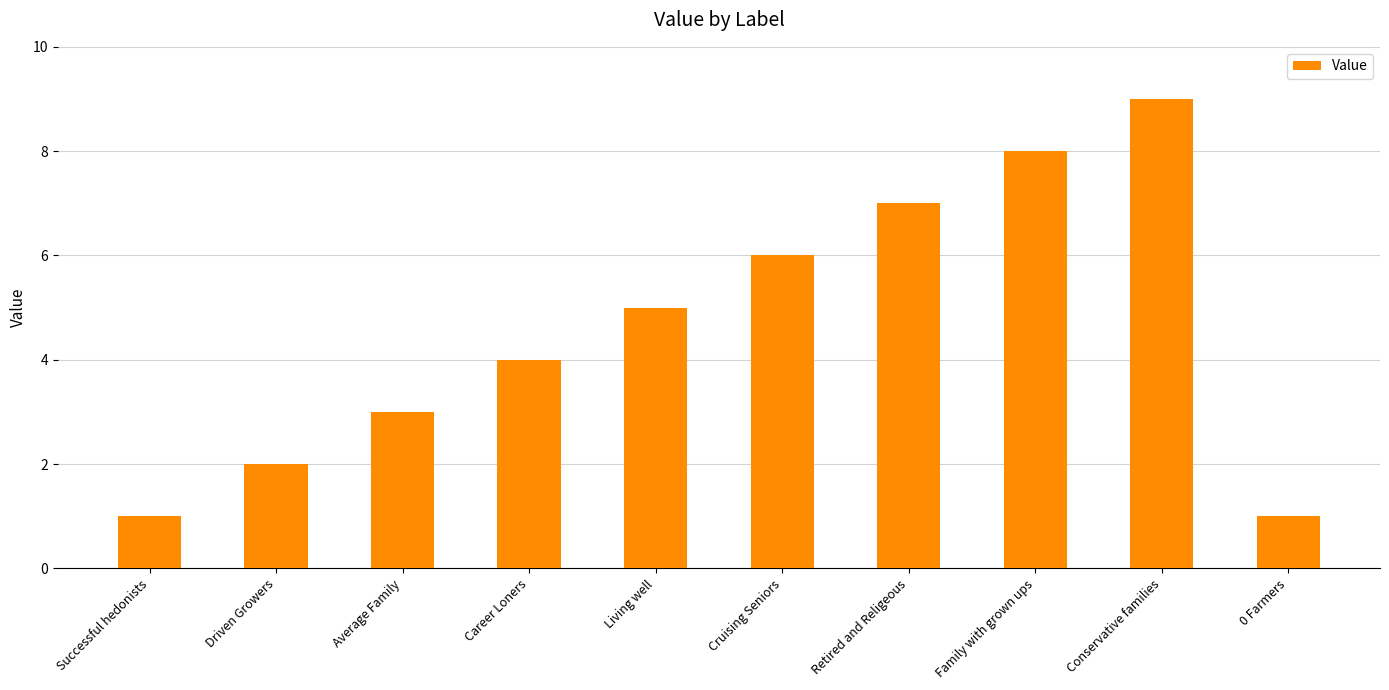

True or false: the data shows 8 at Family with grown ups.

True